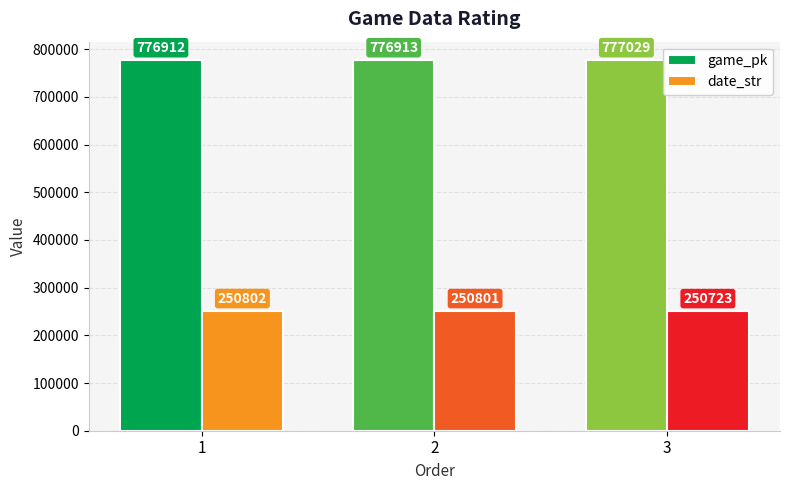

What is the difference between the maximum and minimum values in the game_pk series?

117